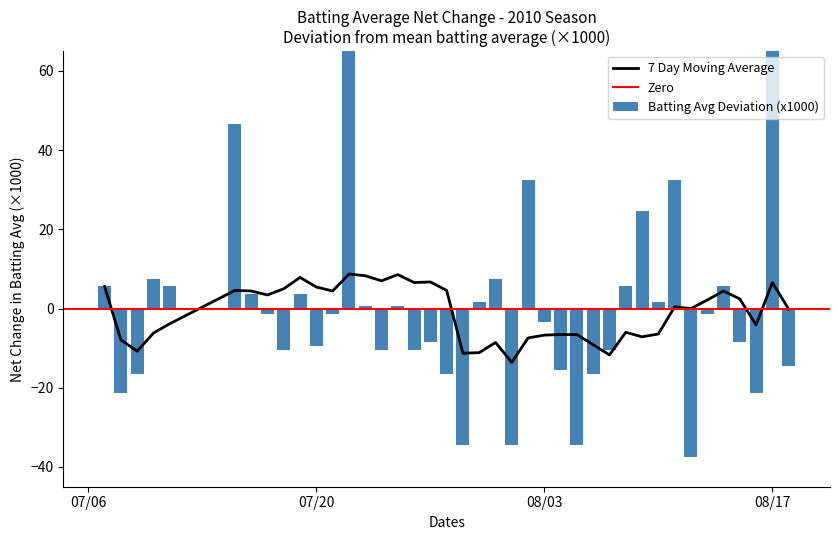

Is it true that 7 Day Moving Average equals -6.7 at 08/03?

True